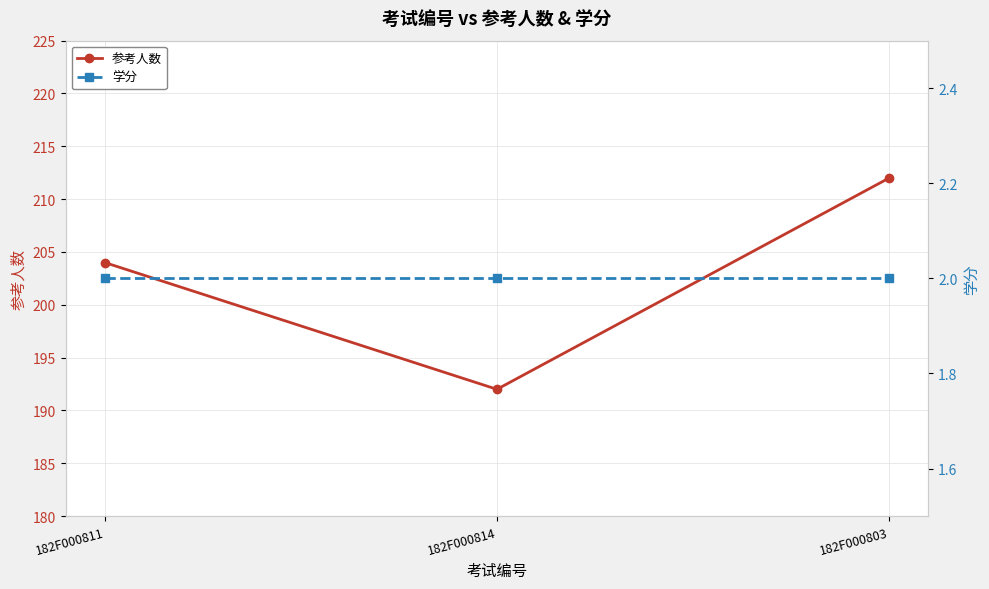

What is the smallest value displayed?

2